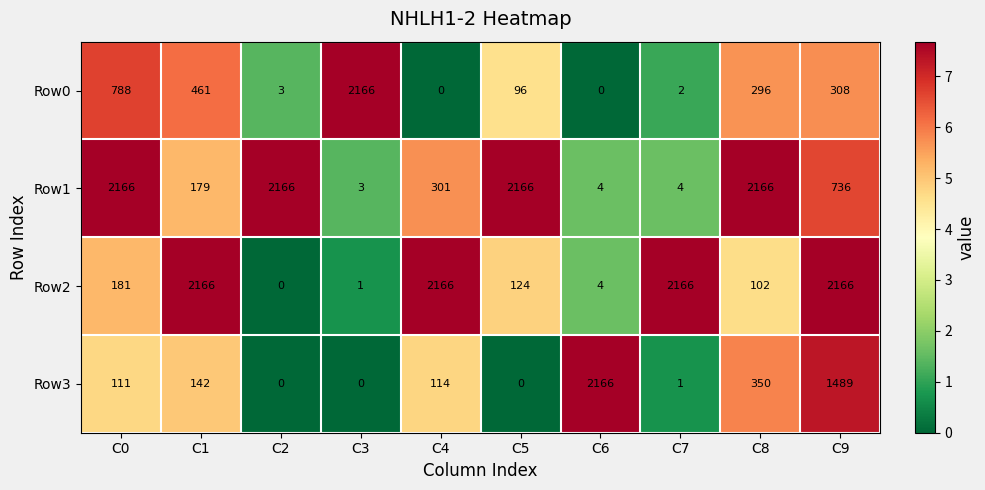

At how many categories does at least one series exceed 7?

10